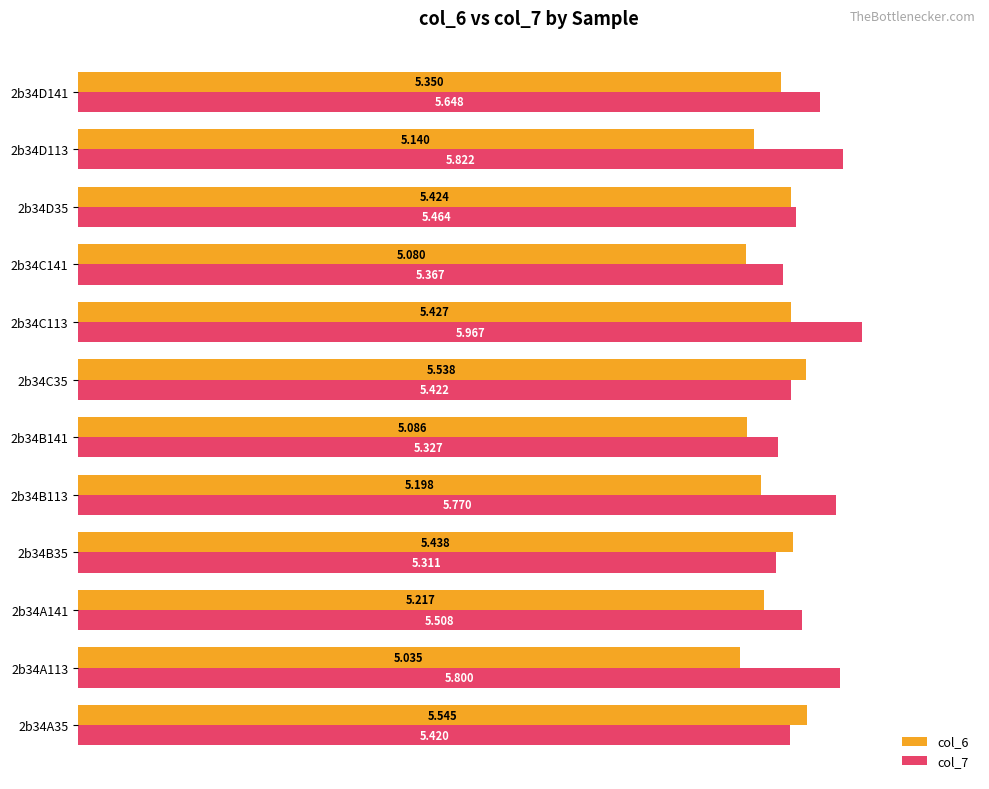

Is the value of col_7 at 2b34B35 greater than the value of col_6 at 2b34B113?

Yes